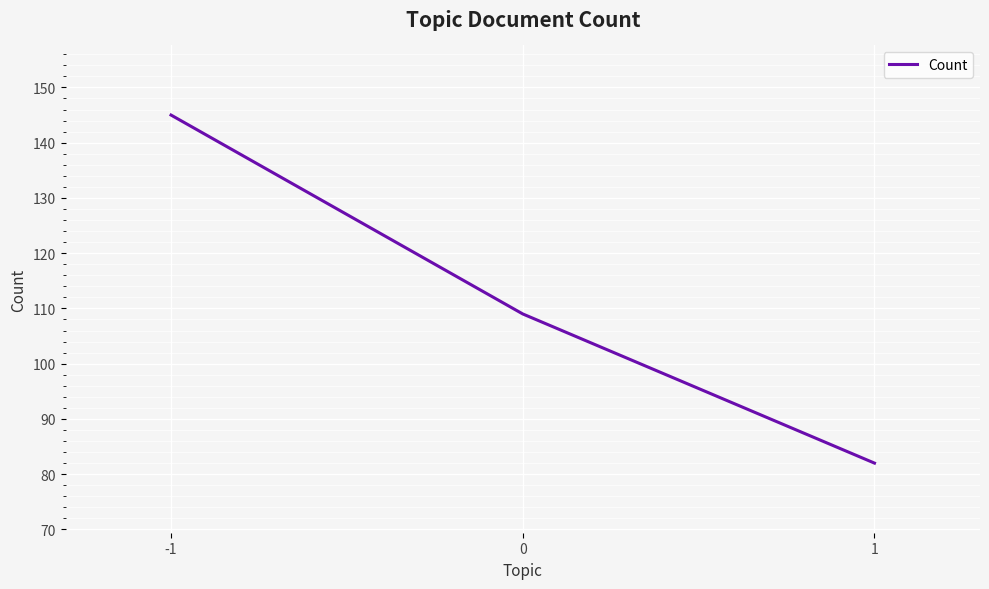

The chart shows a value of 82 at 1. True or false?

True